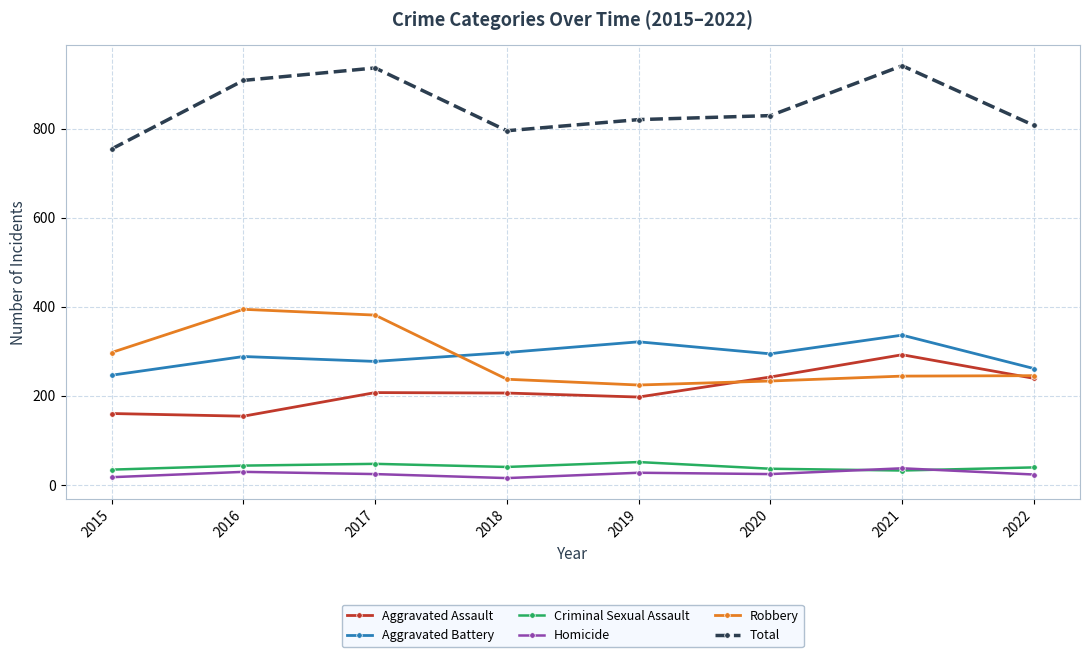

What is the value of the Homicide point at the 2nd from the left?

29